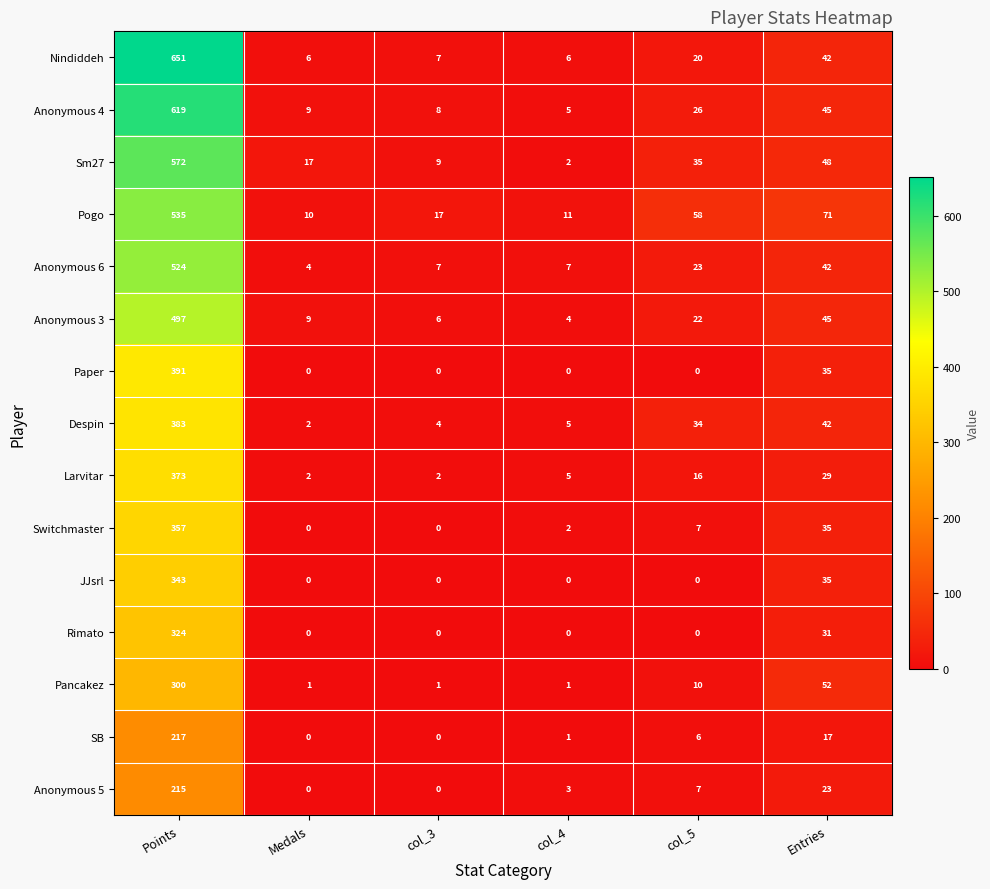

Which series has the largest range (max minus min)?

Nindiddeh